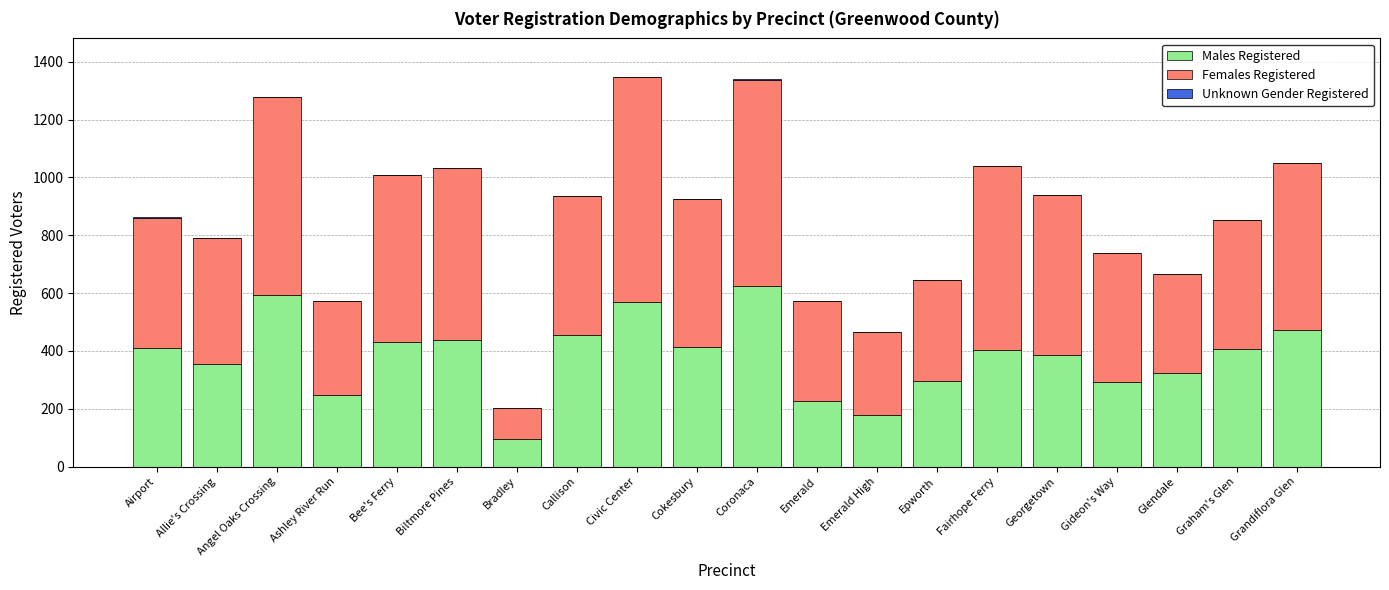

What is the total value across all series at Georgetown?

939